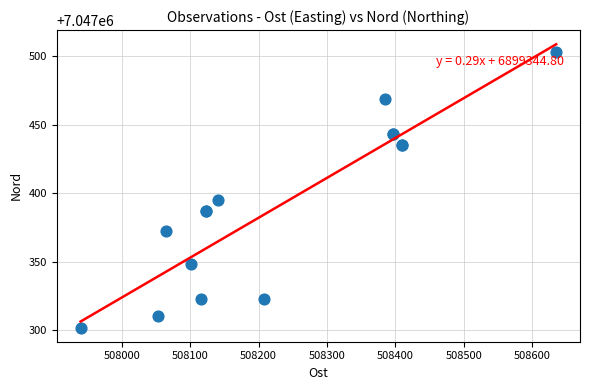

What Y value in the scatter plot is closest to 7047402?

7047395.1